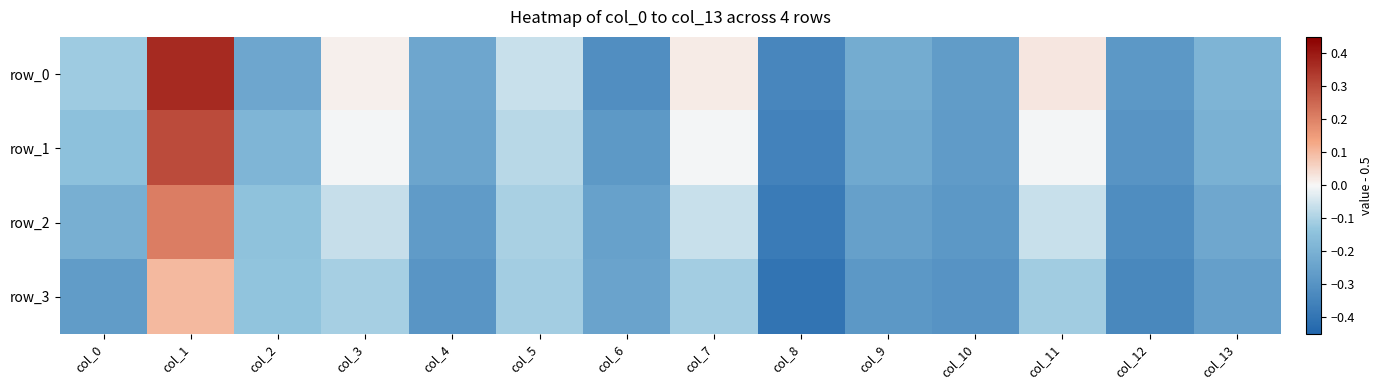

Which series has the widest spread of values?

row_0